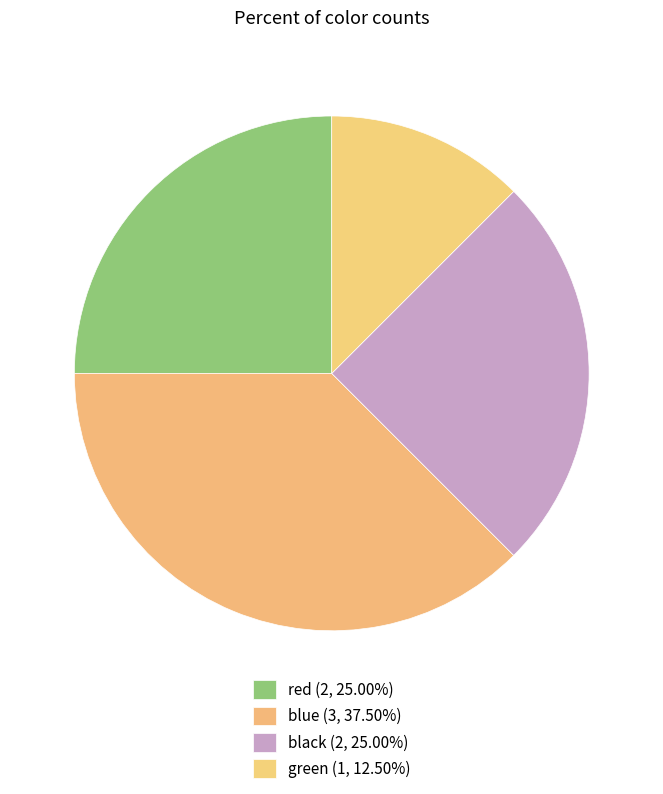

How many segments does this pie chart have?

4